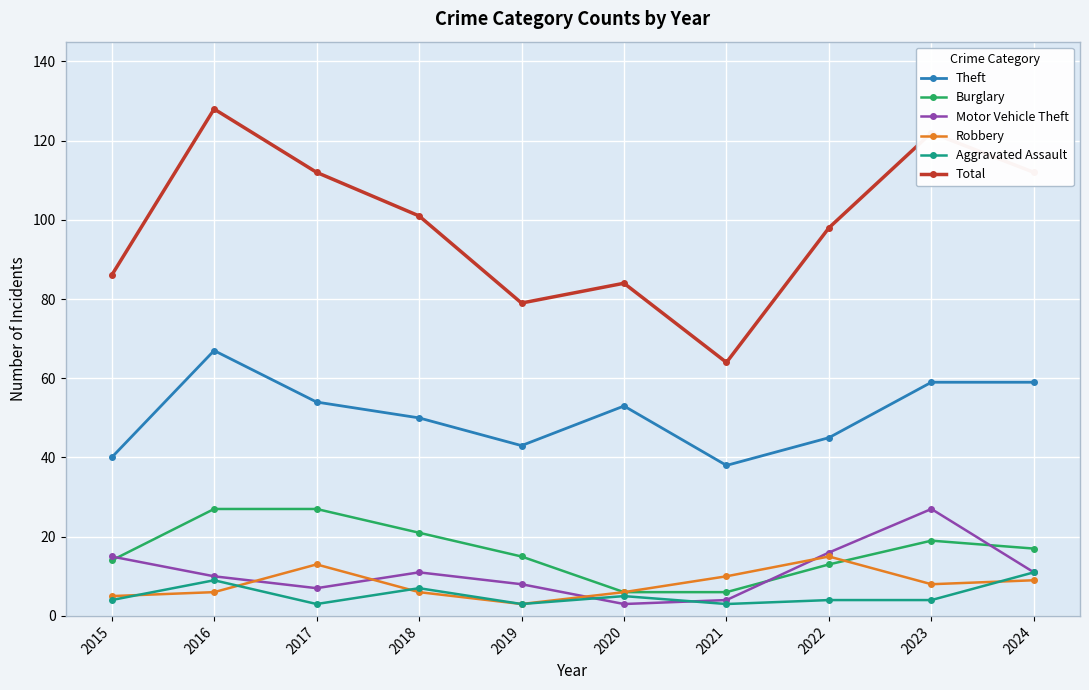

What is the spread (max minus min) of values at 2020?

81